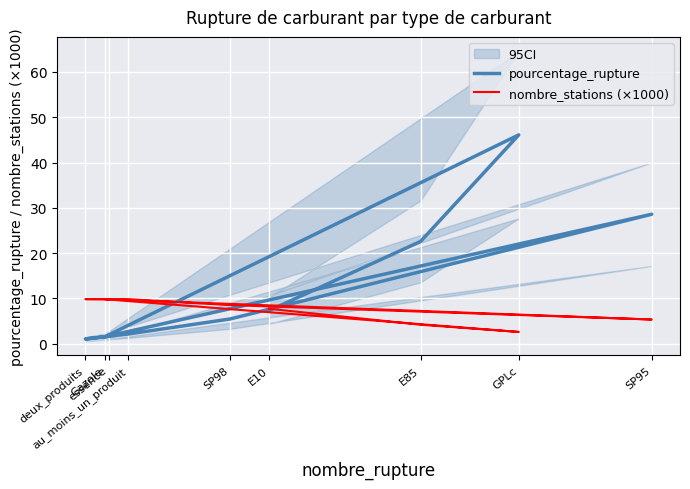

Reading left to right, list all the values displayed in this chart.

pourcentage_rupture: 7.3	22.6	46.1	1.5	28.6	5.4	2.1	1.0	1.6
nombre_stations (×1000): 7.7	4.2	2.6	9.8	5.3	8.5	9.8	9.8	9.8